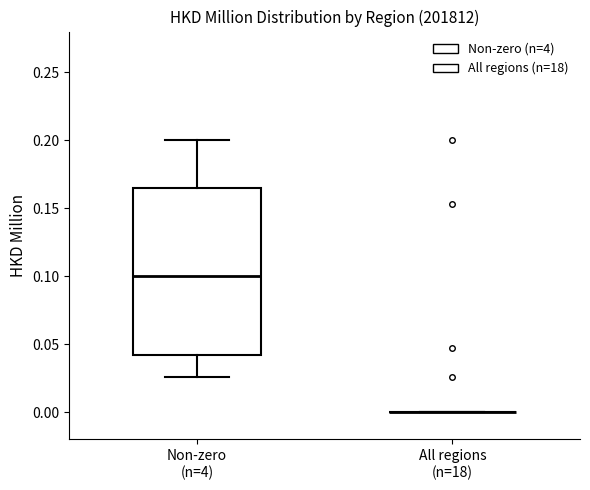

Comparing the boxes themselves (not the whiskers), which one is the tallest?

Non-zero (n=4)